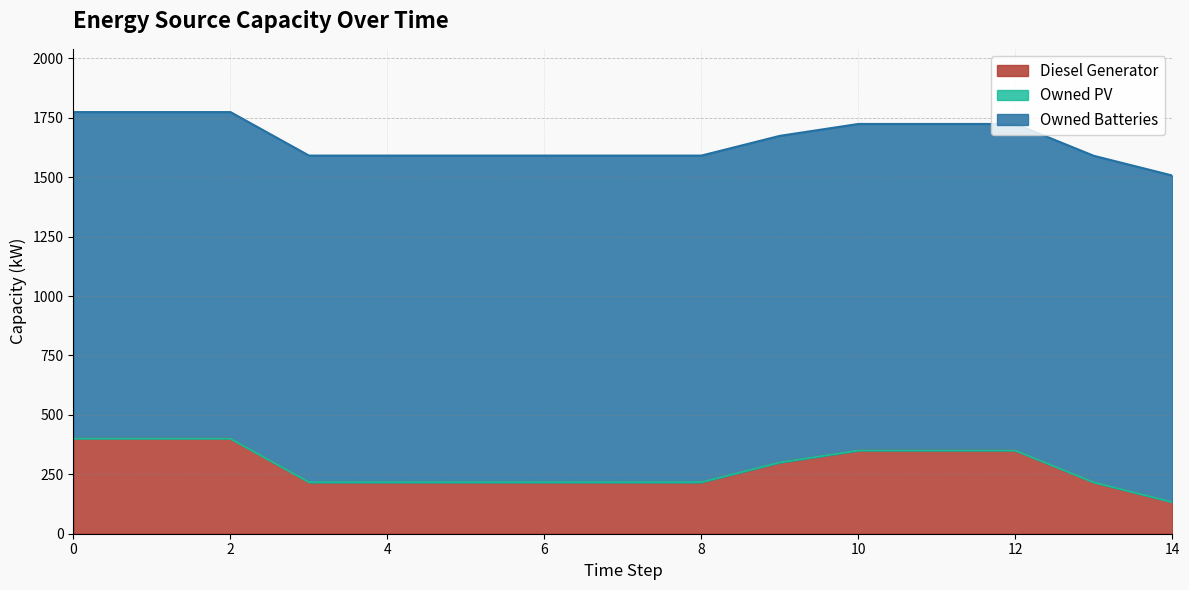

What are all the series names shown in the legend?

Diesel Generator, Owned PV, Owned Batteries